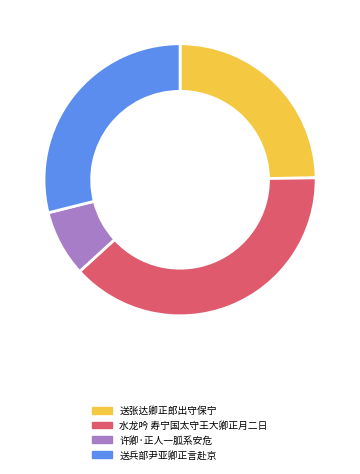

Which has a higher value, 送兵部尹亚卿正言赴京 or 许卿·正人一胍系安危?

送兵部尹亚卿正言赴京